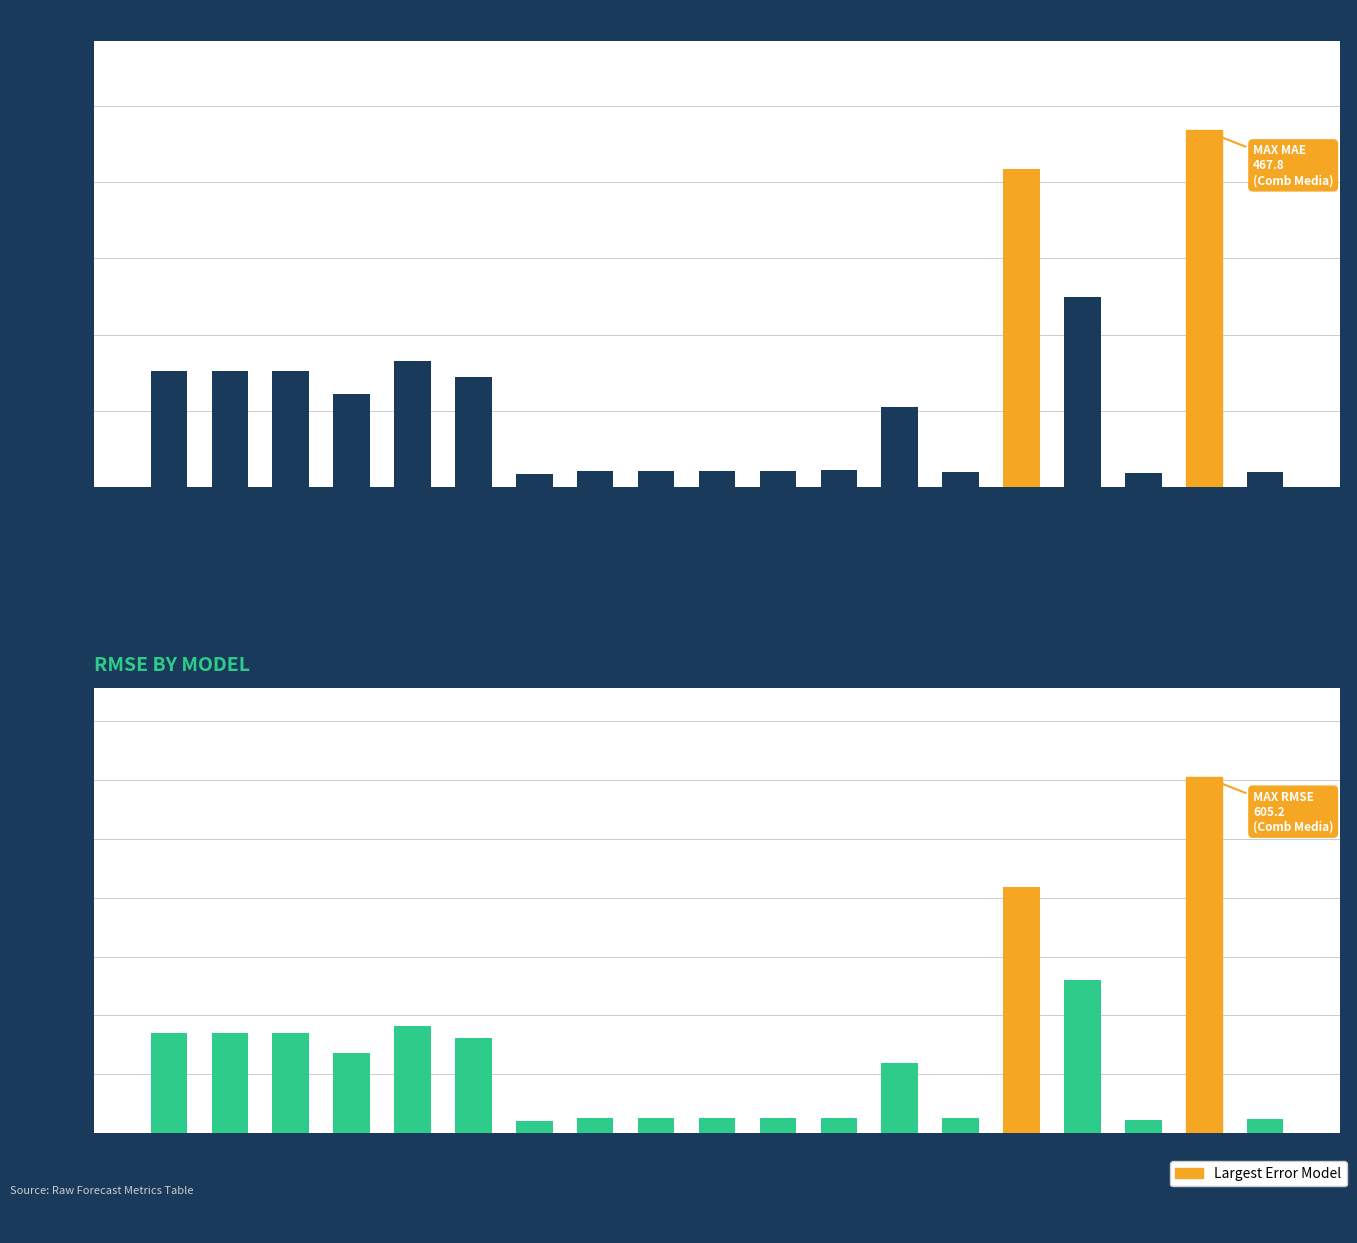

What position from the left is SVR A5?

11